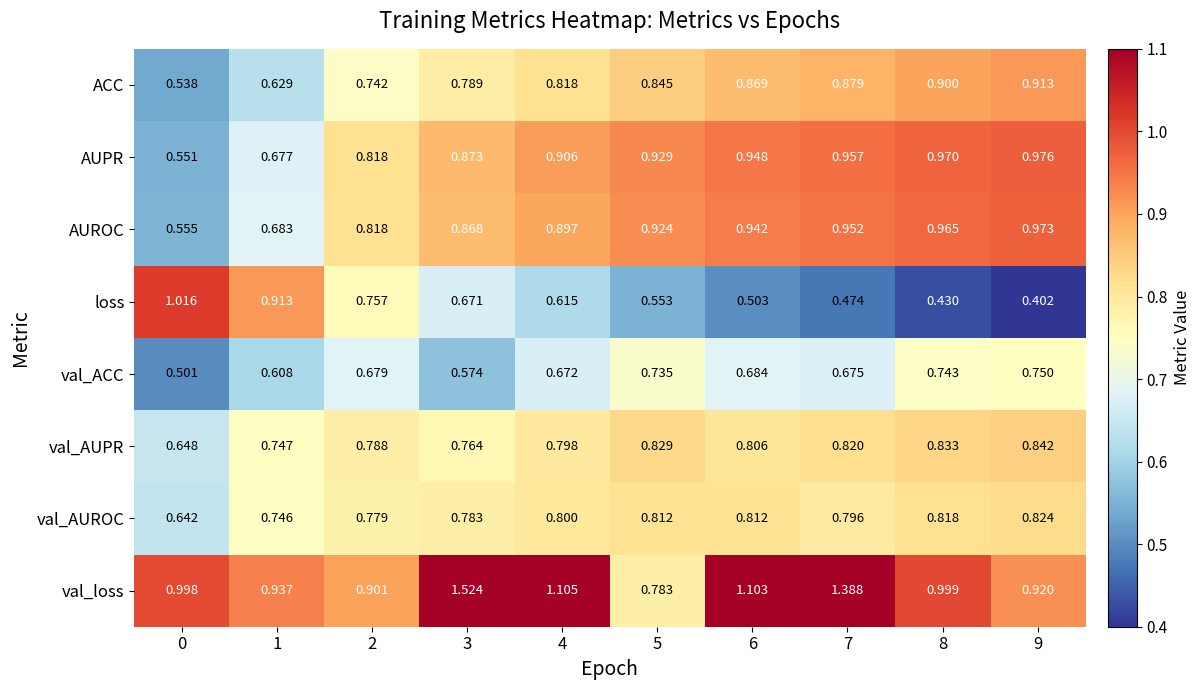

Which series has the widest spread of values?

val_loss